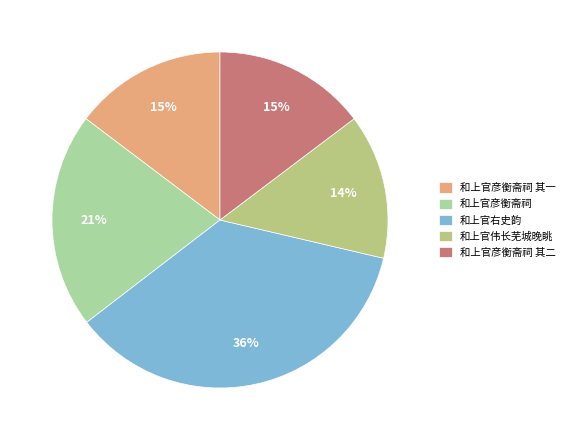

To the nearest percent, what percentage of the pie is 和上官彦衡斋祠 其二?

15%